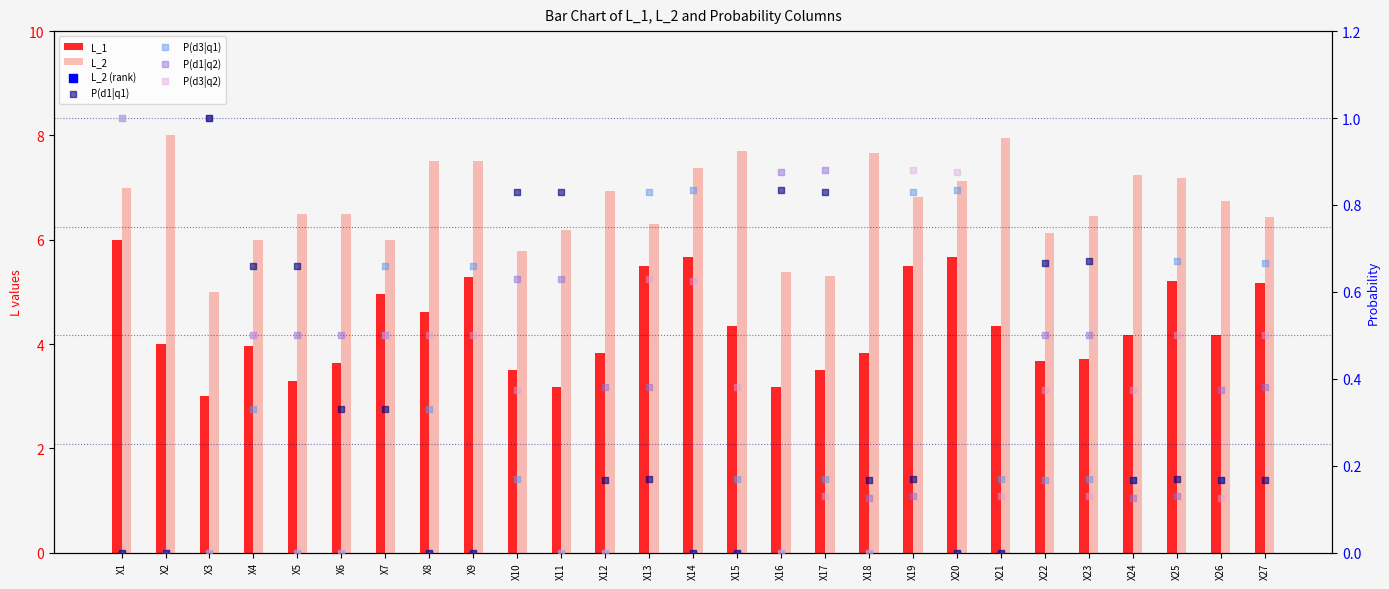

Which series reaches the minimum Y coordinate?

P(d1|q1)